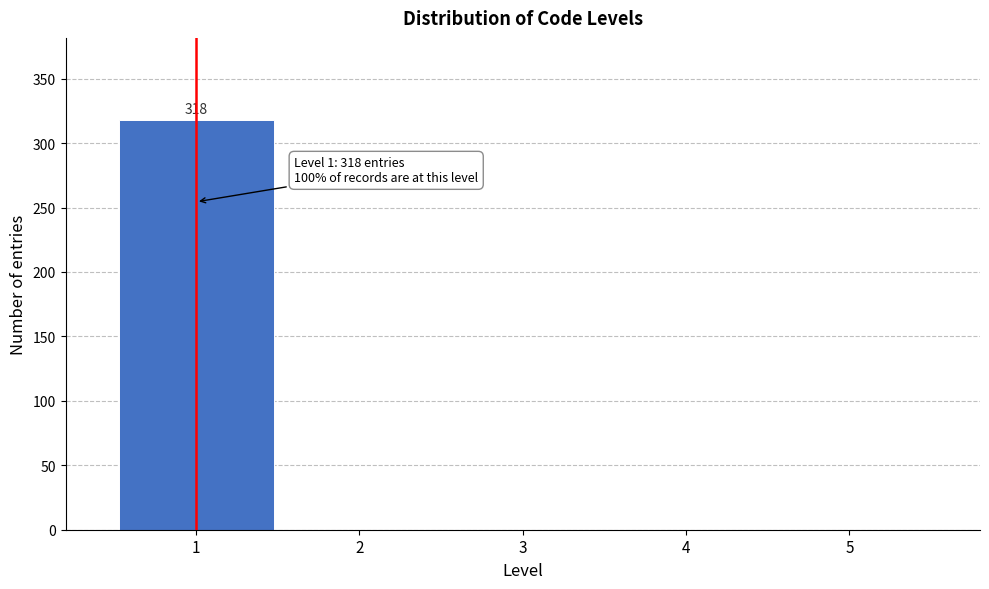

Over which range of the x-axis is the bar tallest?

0.5 to 1.5